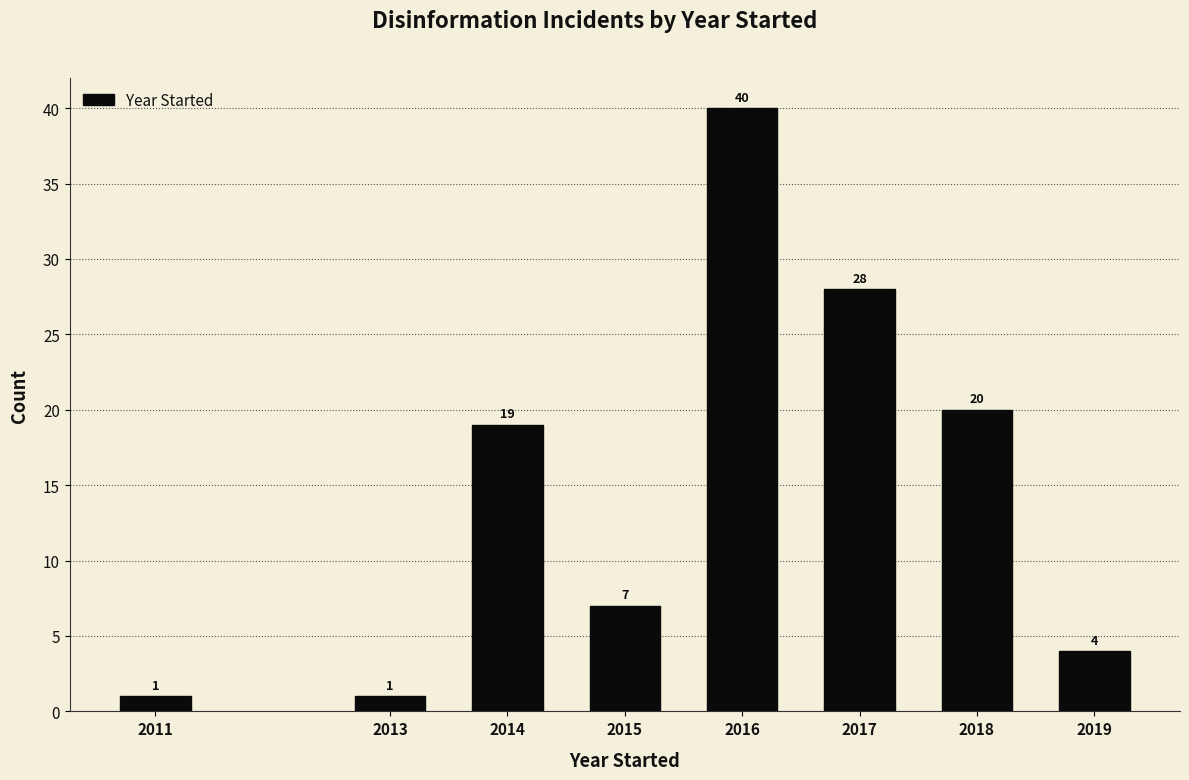

Reading right to left, transcribe all the data shown in this chart.

2019=4	2018=20	2017=28	2016=40	2015=7	2014=19	2013=1	2011=1